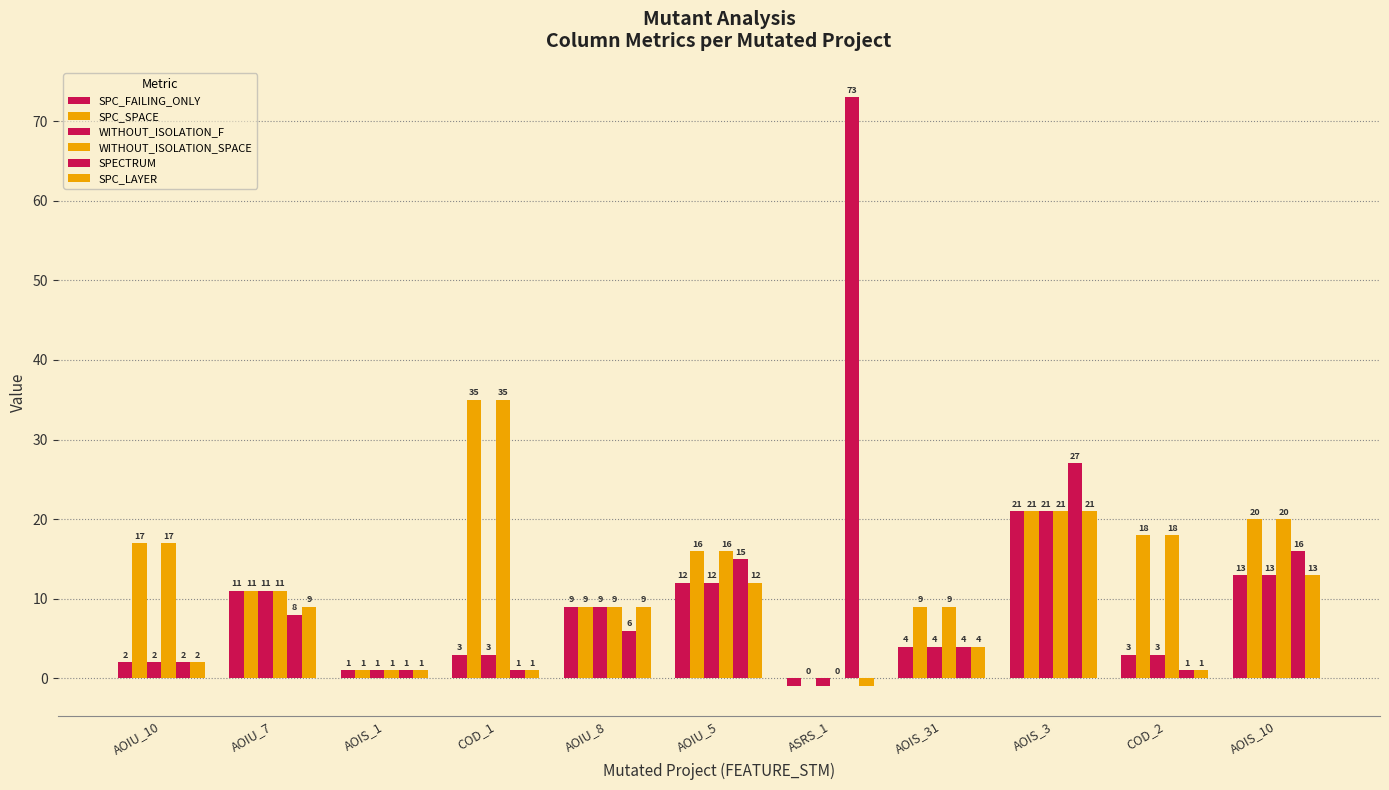

Are the bars grouped side by side (vs. stacked)?

Yes